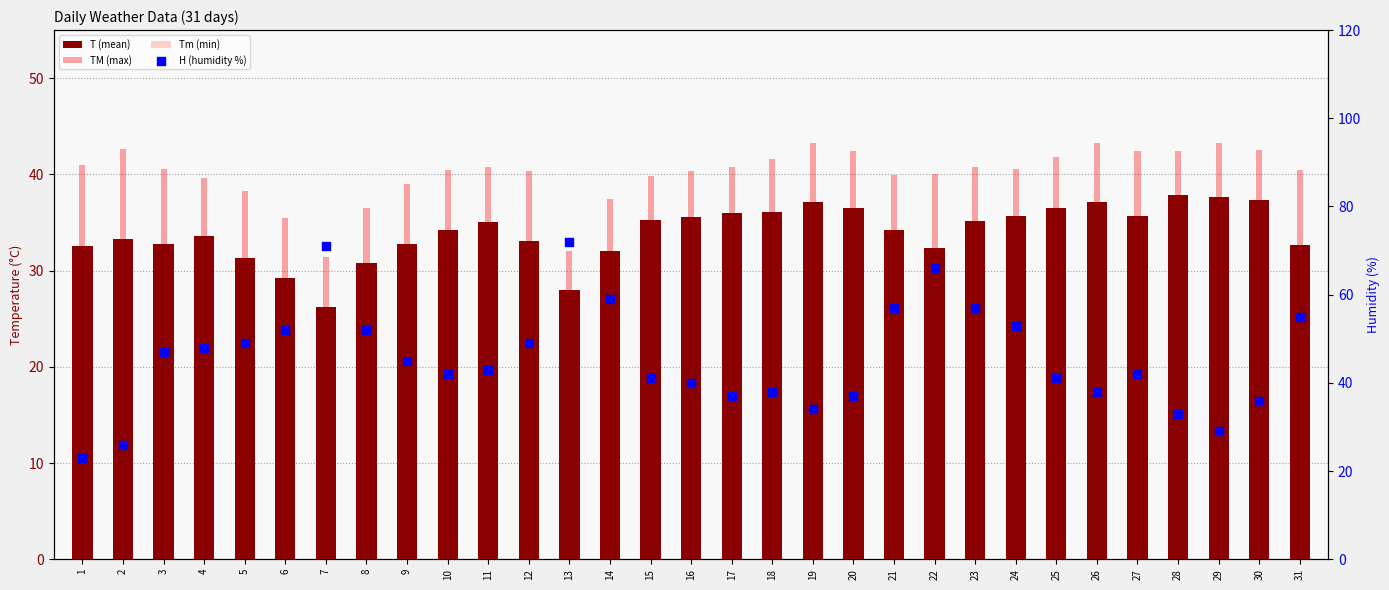

Which series has the largest total across all categories?

H (humidity %)